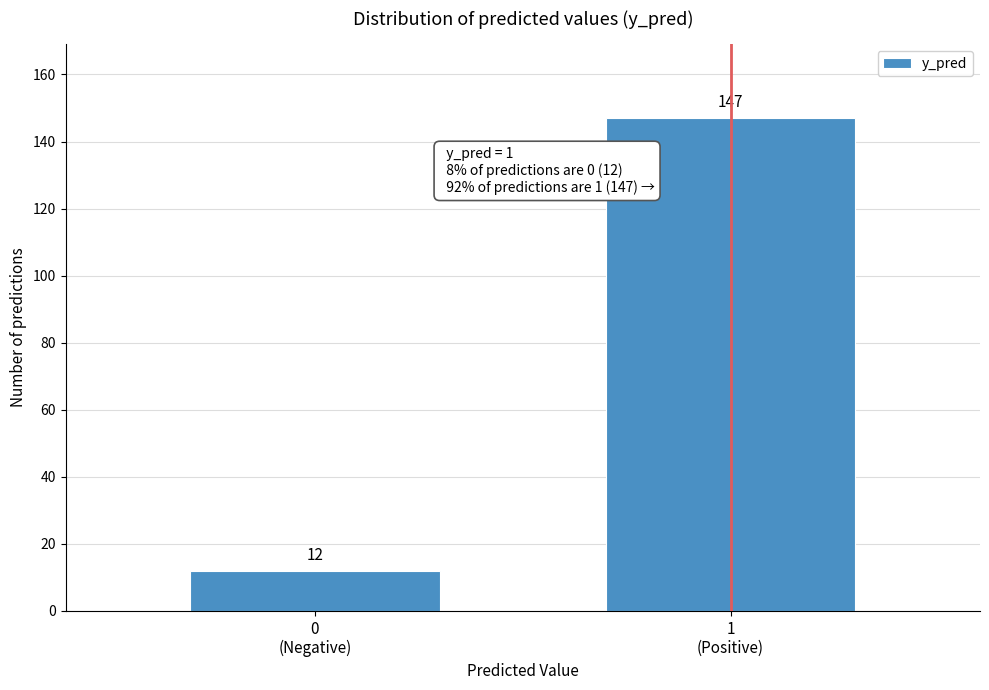

Reading left to right, transcribe all the data shown in this chart.

12	147